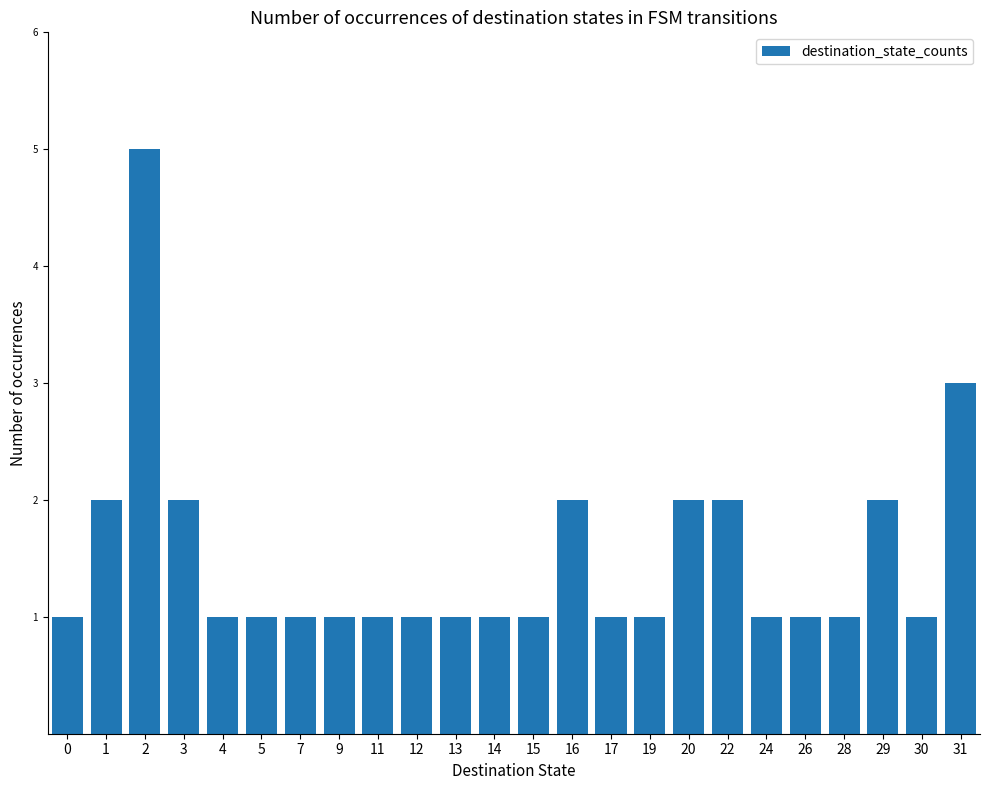

True or false: the data shows 3 at 16.

False